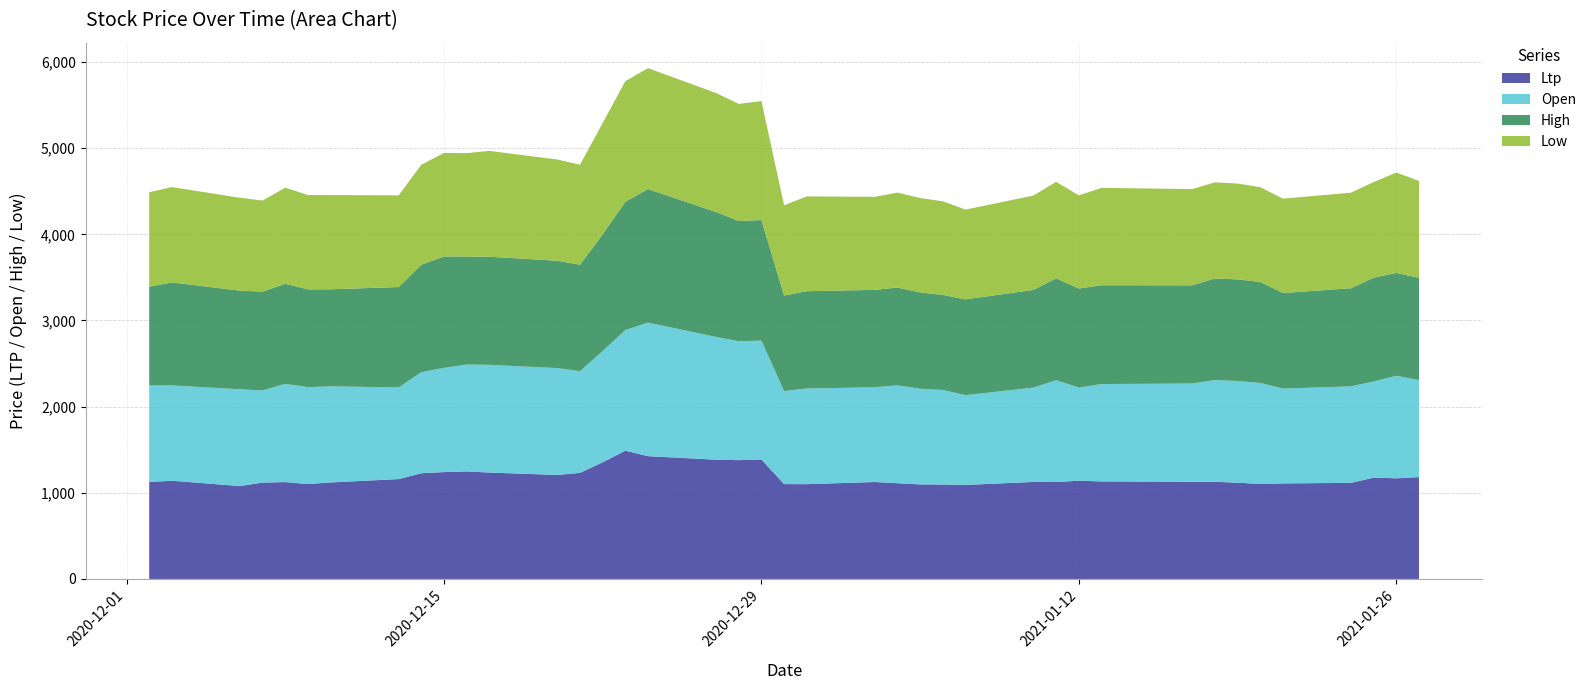

Reading left to right, what are all the values shown in this chart?

Ltp: 2020-12-02=1125	2020-12-03=1140	2020-12-06=1078	2020-12-07=1118	2020-12-08=1124	2020-12-09=1101	2020-12-10=1120	2020-12-13=1159	2020-12-14=1227	2020-12-15=1240	2020-12-16=1248	2020-12-17=1235	2020-12-20=1207	2020-12-21=1231	2020-12-22=1354	2020-12-23=1489	2020-12-24=1425	2020-12-27=1384	2020-12-28=1379	2020-12-29=1386	2020-12-30=1101	2020-12-31=1100	2021-01-03=1125	2021-01-04=1111	2021-01-05=1097	2021-01-06=1096	2021-01-07=1091	2021-01-10=1126	2021-01-11=1125	2021-01-12=1140	2021-01-13=1132	2021-01-17=1128	2021-01-18=1128	2021-01-19=1117	2021-01-20=1103	2021-01-21=1109	2021-01-24=1115	2021-01-25=1176	2021-01-26=1168	2021-01-27=1182
Open: 2020-12-02=1120	2020-12-03=1106	2020-12-06=1123	2020-12-07=1070	2020-12-08=1140	2020-12-09=1125	2020-12-10=1115	2020-12-13=1064	2020-12-14=1172	2020-12-15=1210	2020-12-16=1240	2020-12-17=1250	2020-12-20=1240	2020-12-21=1180	2020-12-22=1292	2020-12-23=1400	2020-12-24=1550	2020-12-27=1425	2020-12-28=1380	2020-12-29=1380	2020-12-30=1080	2020-12-31=1110	2021-01-03=1100	2021-01-04=1135	2021-01-05=1111	2021-01-06=1097	2021-01-07=1042	2021-01-10=1095	2021-01-11=1182	2021-01-12=1081	2021-01-13=1130	2021-01-17=1140	2021-01-18=1180	2021-01-19=1180	2021-01-20=1172	2021-01-21=1100	2021-01-24=1120	2021-01-25=1115	2021-01-26=1190	2021-01-27=1126
High: 2020-12-02=1147	2020-12-03=1196	2020-12-06=1145	2020-12-07=1147	2020-12-08=1162	2020-12-09=1135	2020-12-10=1127	2020-12-13=1165	2020-12-14=1248	2020-12-15=1293	2020-12-16=1254	2020-12-17=1255	2020-12-20=1246	2020-12-21=1236	2020-12-22=1354	2020-12-23=1489	2020-12-24=1550	2020-12-27=1450	2020-12-28=1395	2020-12-29=1400	2020-12-30=1108	2020-12-31=1130	2021-01-03=1130	2021-01-04=1136	2021-01-05=1118	2021-01-06=1104	2021-01-07=1112	2021-01-10=1134	2021-01-11=1182	2021-01-12=1150	2021-01-13=1147	2021-01-17=1140	2021-01-18=1180	2021-01-19=1180	2021-01-20=1172	2021-01-21=1110	2021-01-24=1139	2021-01-25=1205	2021-01-26=1194	2021-01-27=1186
Low: 2020-12-02=1096	2020-12-03=1106	2020-12-06=1078	2020-12-07=1057	2020-12-08=1115	2020-12-09=1095	2020-12-10=1094	2020-12-13=1064	2020-12-14=1160	2020-12-15=1202	2020-12-16=1200	2020-12-17=1228	2020-12-20=1175	2020-12-21=1160	2020-12-22=1292	2020-12-23=1400	2020-12-24=1403	2020-12-27=1381	2020-12-28=1360	2020-12-29=1380	2020-12-30=1048	2020-12-31=1100	2021-01-03=1080	2021-01-04=1102	2021-01-05=1095	2021-01-06=1086	2021-01-07=1042	2021-01-10=1095	2021-01-11=1120	2021-01-12=1081	2021-01-13=1130	2021-01-17=1117	2021-01-18=1115	2021-01-19=1112	2021-01-20=1100	2021-01-21=1095	2021-01-24=1109	2021-01-25=1110	2021-01-26=1165	2021-01-27=1126